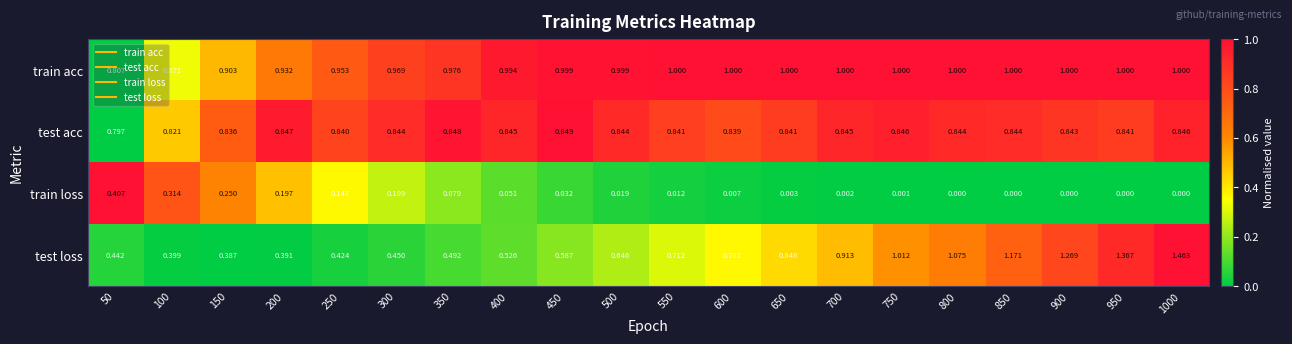

Is the value of train loss at 550 greater than the value of test loss at 900?

No